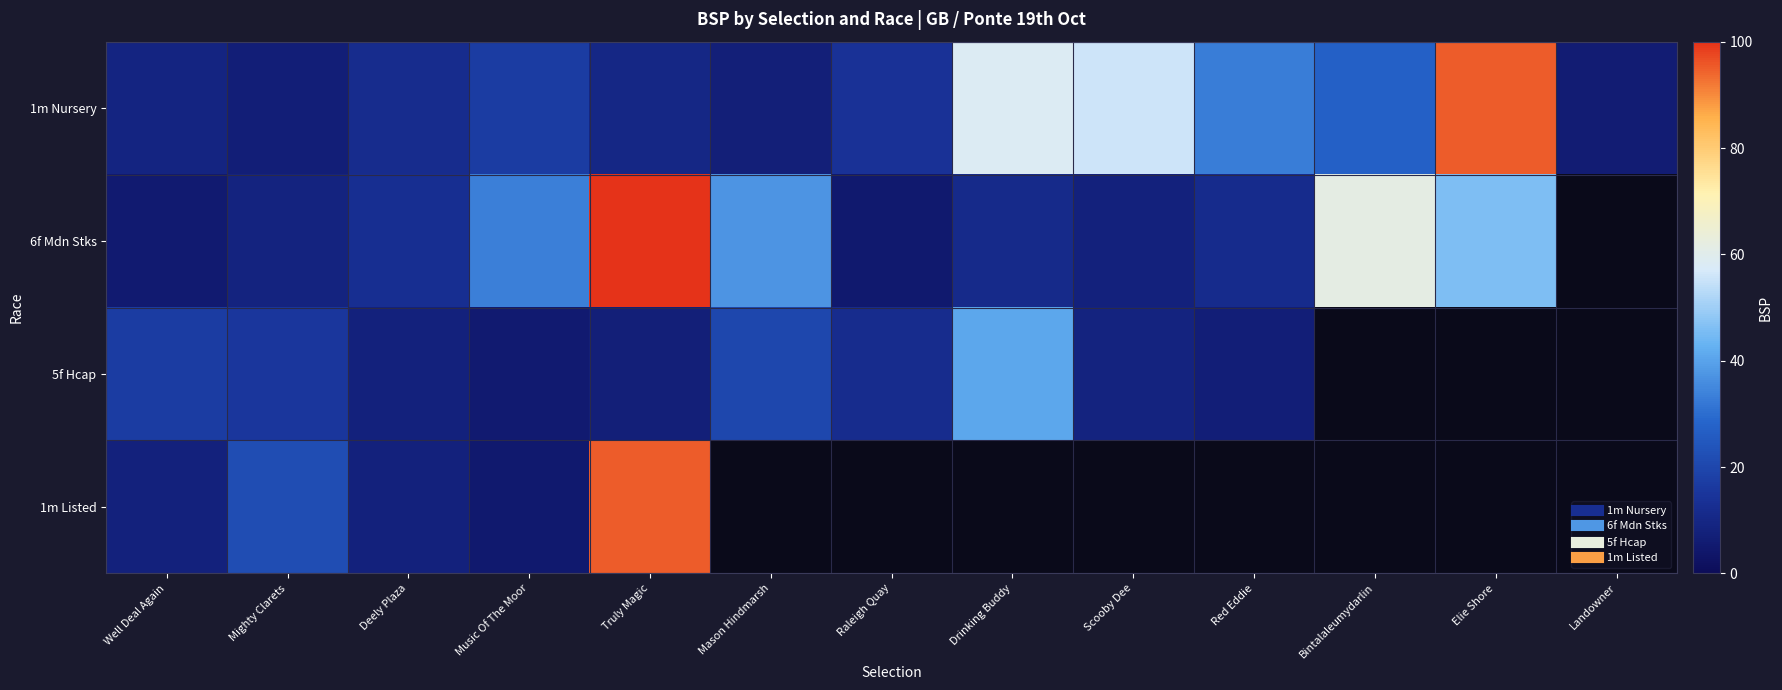

Between Music Of The Moor and Well Deal Again, which is larger?

Music Of The Moor